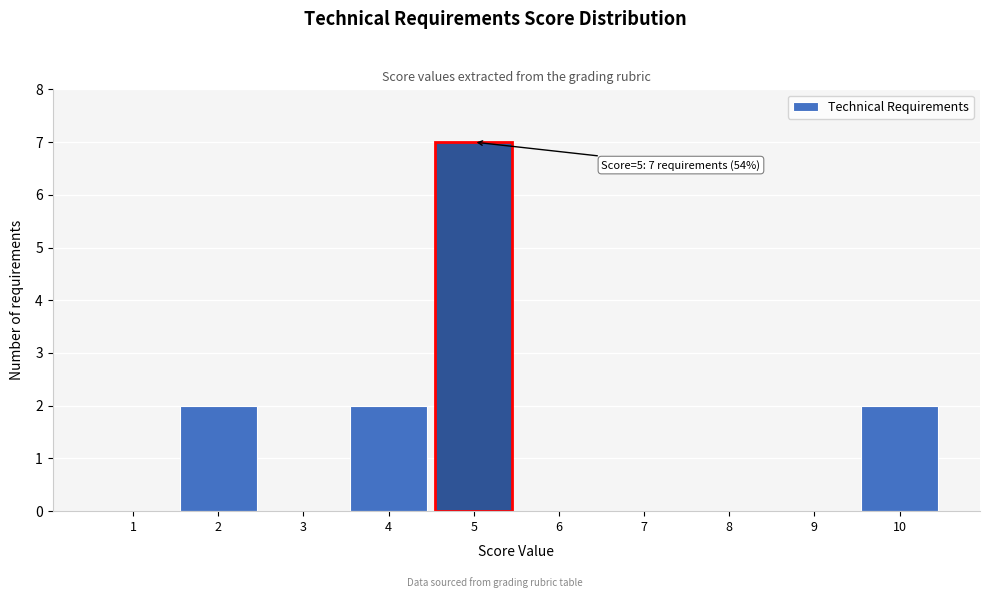

Reading left to right, transcribe all the data shown in this chart.

1=0	2=2	3=0	4=2	5=7	6=0	7=0	8=0	9=0	10=2